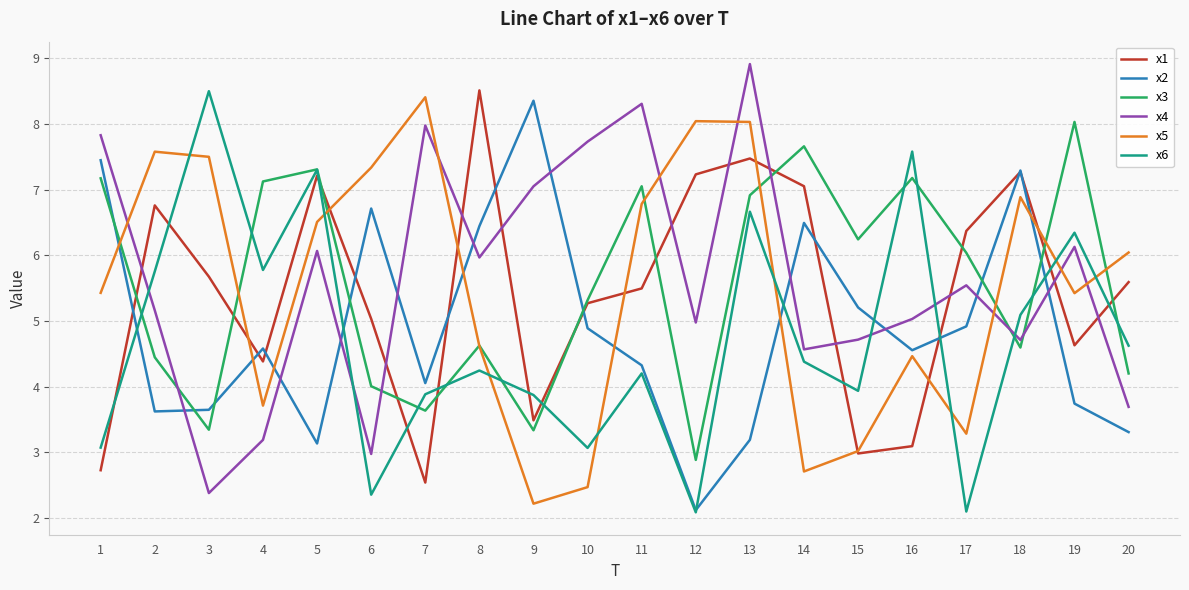

At which label does x3 reach its peak?

19